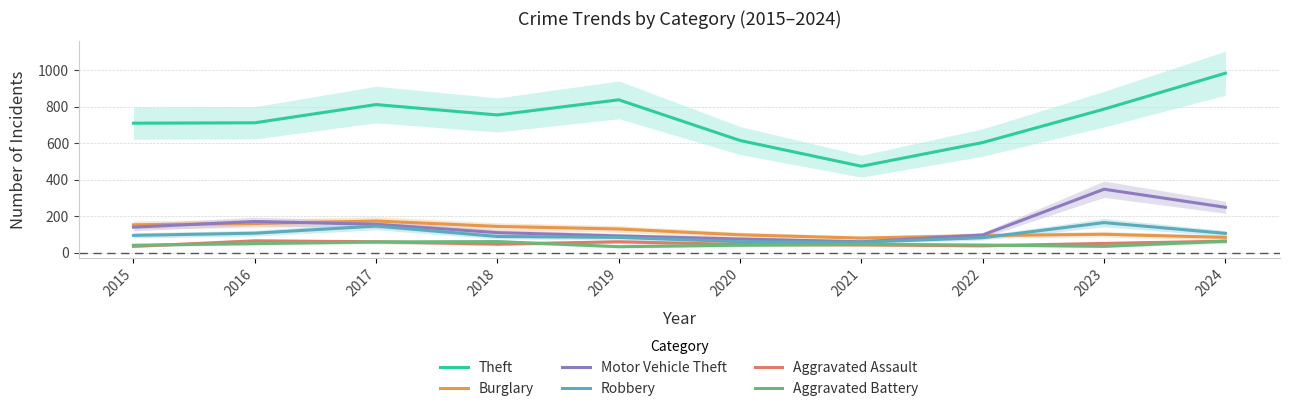

How many data points in Theft are less than 754?

5